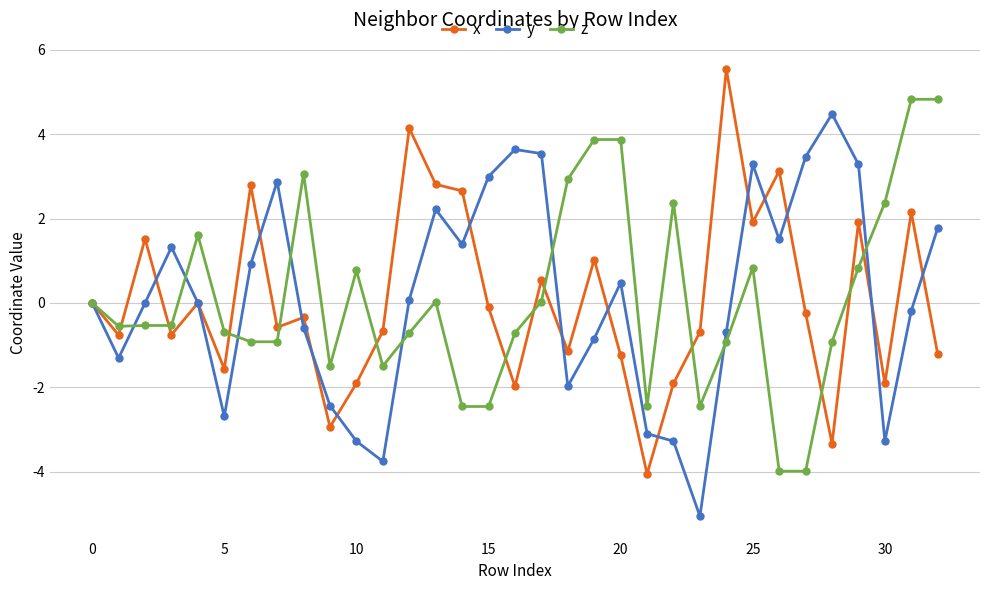

What is the value of the z point at the 13th from the left?

-0.7